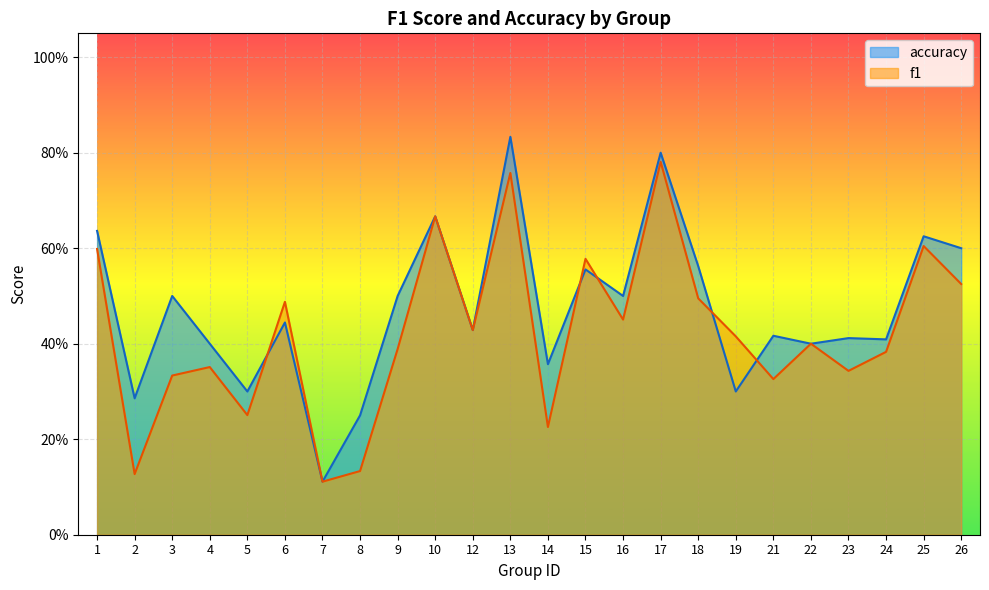

Reading left to right, what are all the values shown in this chart?

f1: 0.6	0.1	0.3	0.4	0.3	0.5	0.1	0.1	0.4	0.7	0.4	0.8	0.2	0.6	0.5	0.8	0.5	0.4	0.3	0.4	0.3	0.4	0.6	0.5
accuracy: 0.6	0.3	0.5	0.4	0.3	0.4	0.1	0.2	0.5	0.7	0.4	0.8	0.4	0.6	0.5	0.8	0.6	0.3	0.4	0.4	0.4	0.4	0.6	0.6